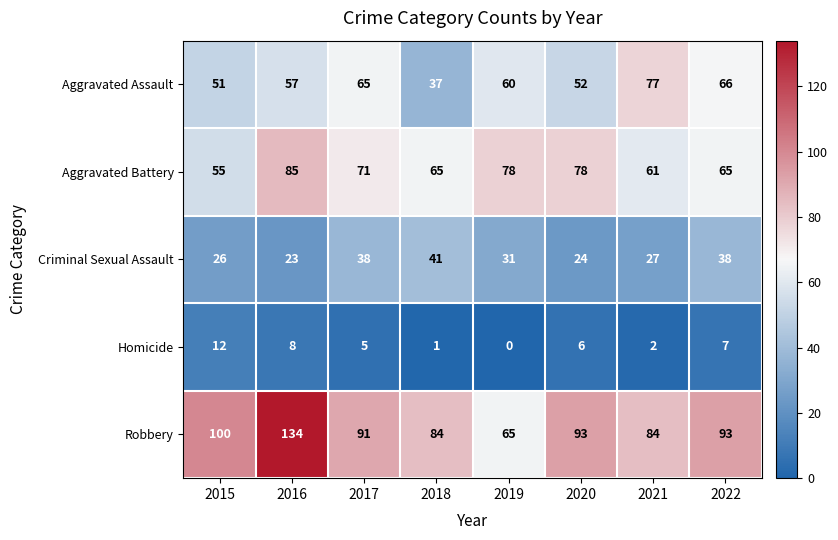

Count the number of categories in the chart.

8